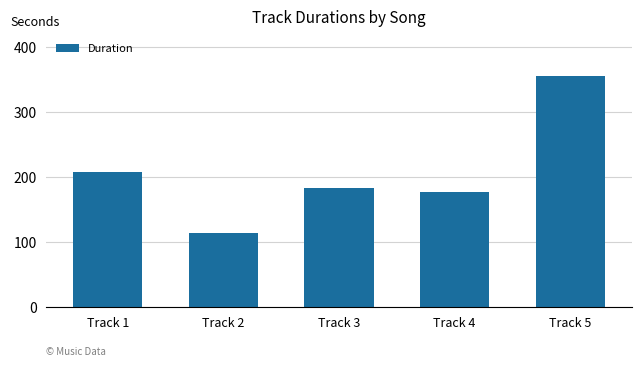

Where is the data nearest to the value 233?

Track 1